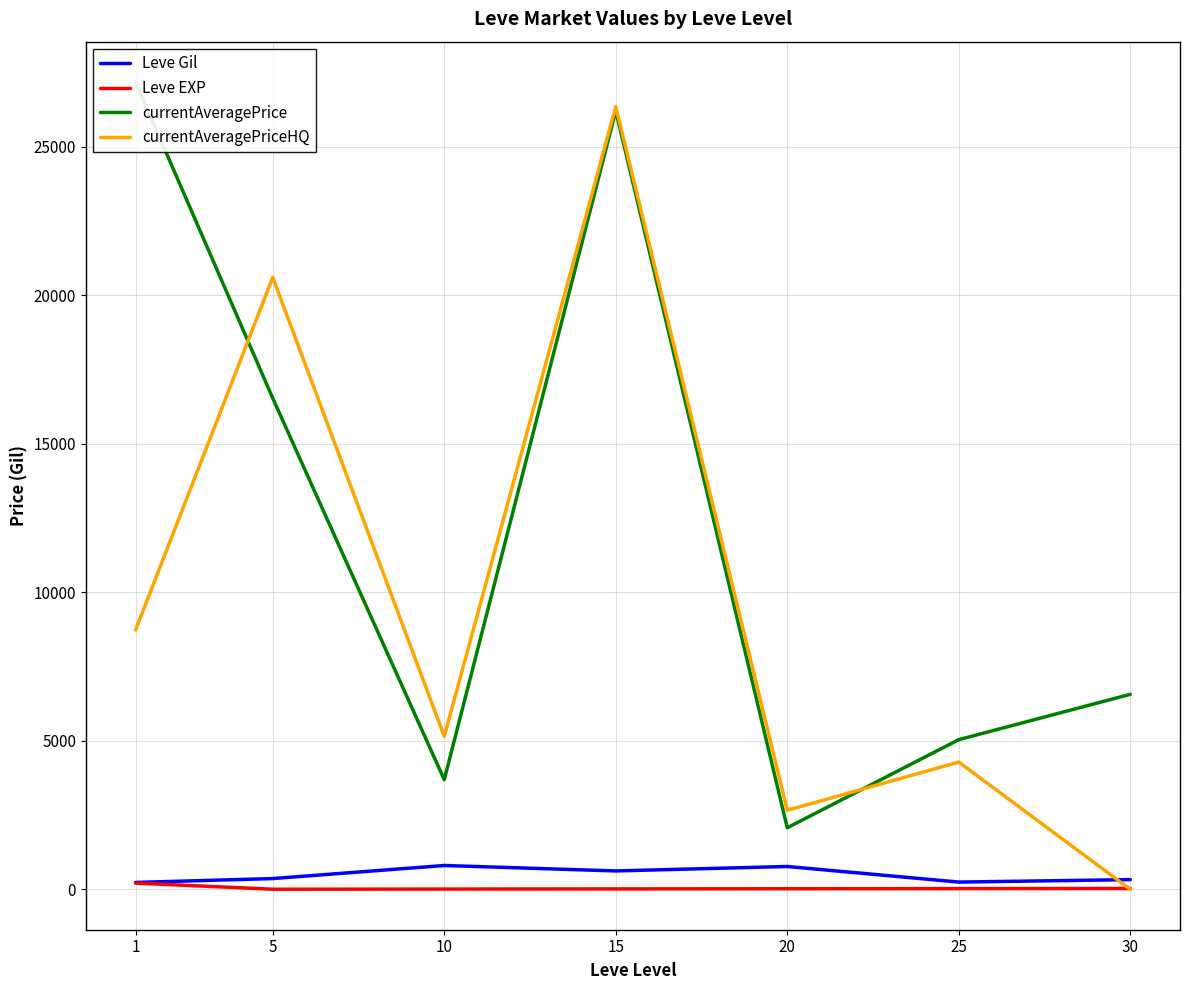

What is the sum of all currentAveragePriceHQ values?

67776.9